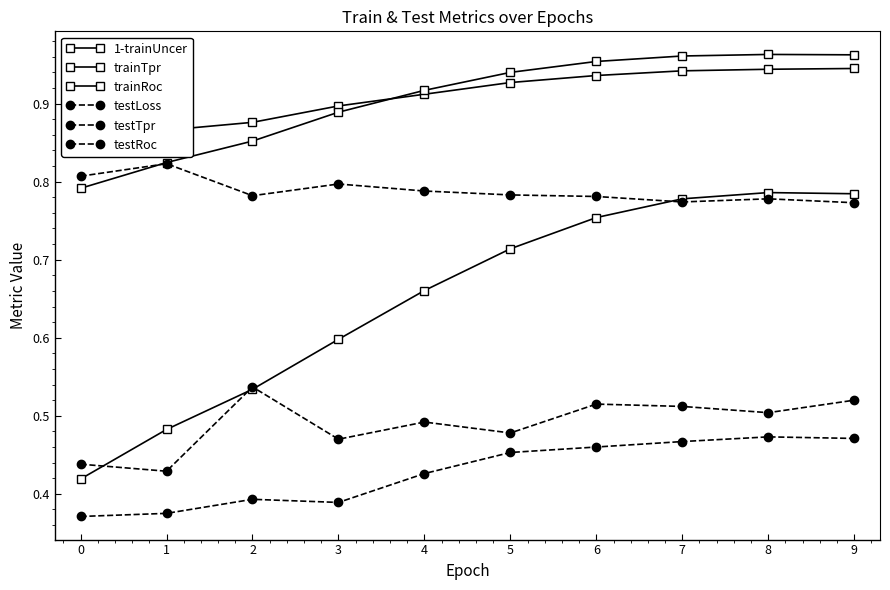

At which category is the sum across all series the highest?

9